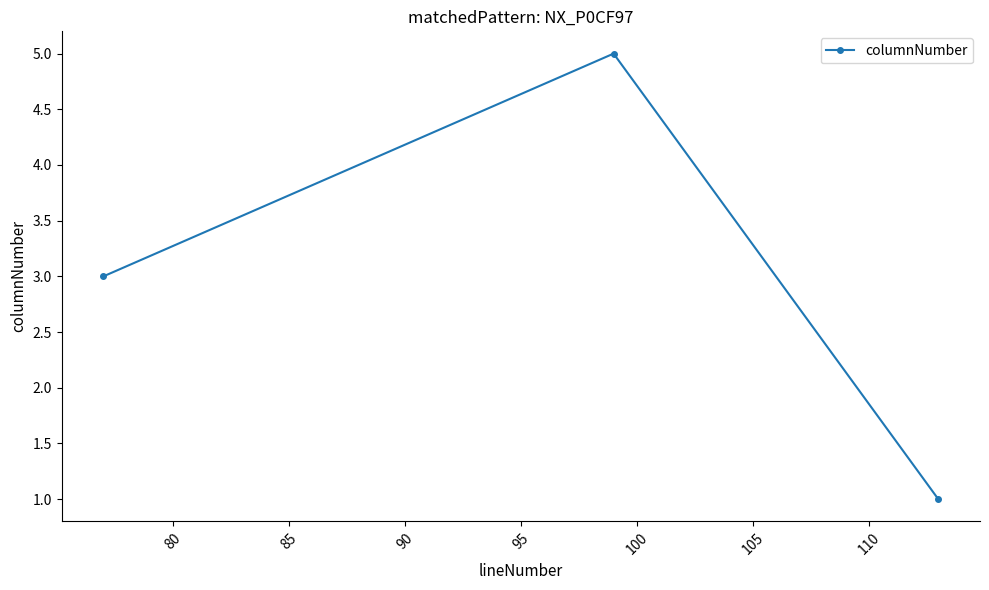

What is the greatest value displayed?

5